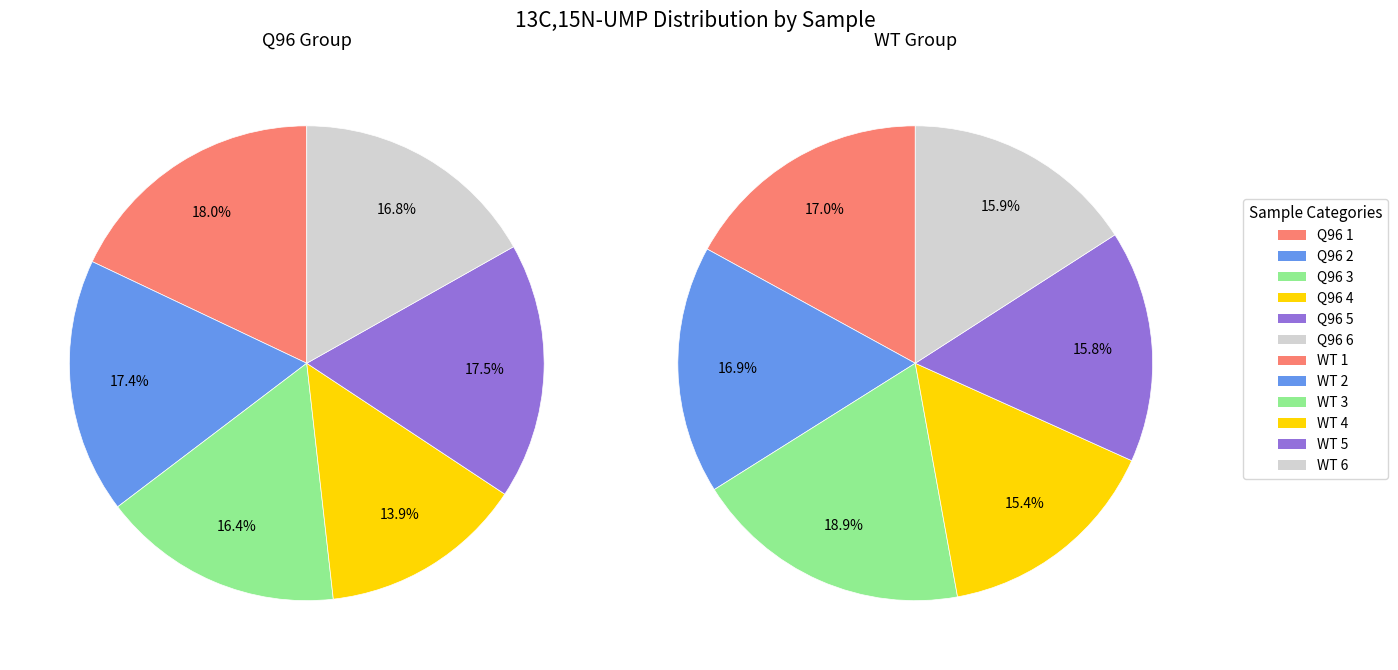

What is the total percentage of WT and Q96?

35.3%